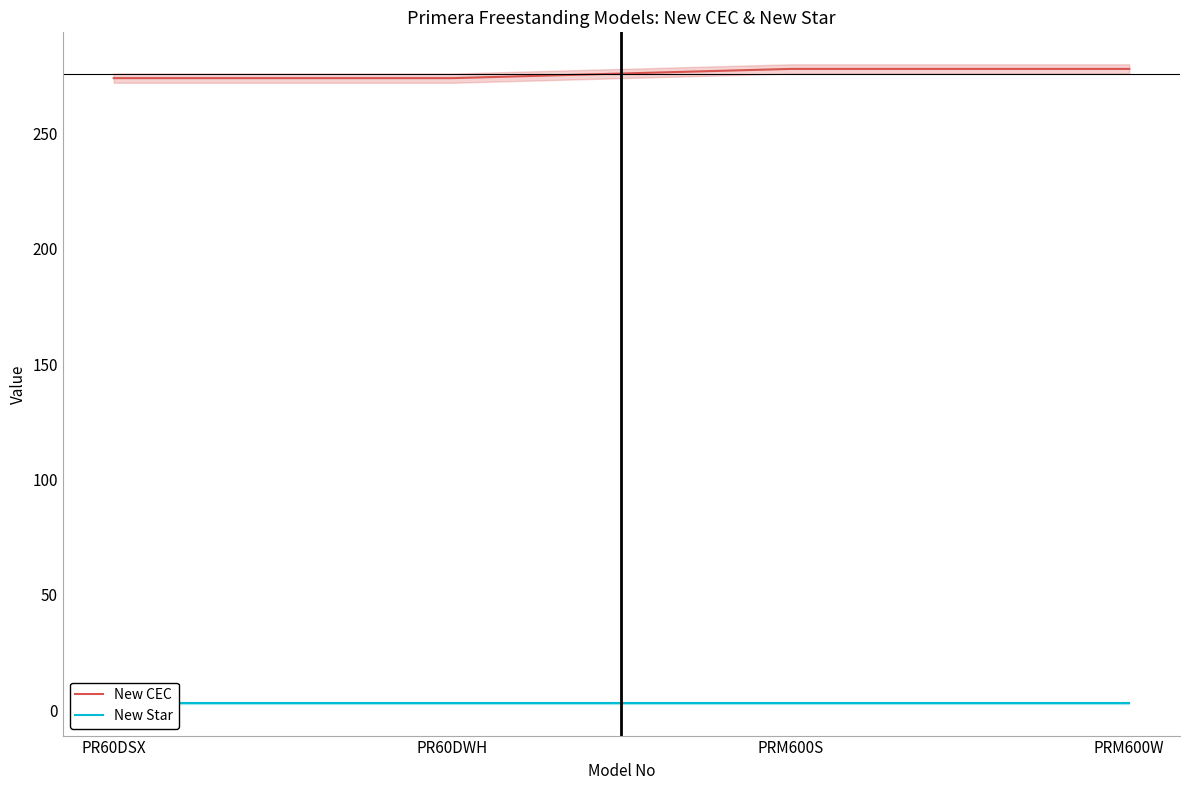

True or false: New CEC and New Star intersect in this chart.

False